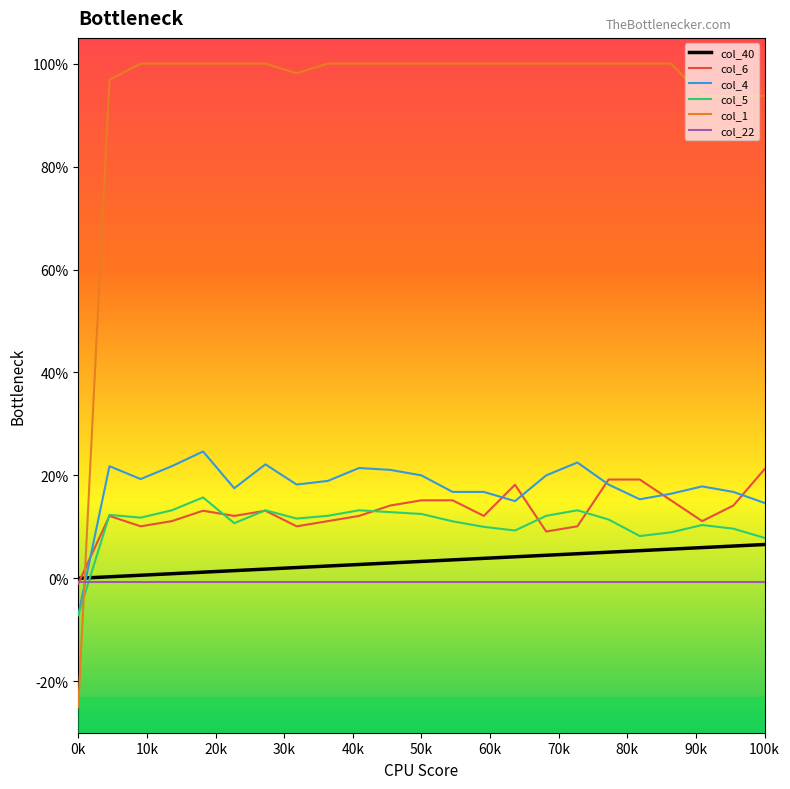

What are all the series names shown in the legend?

col_40, col_6, col_4, col_5, col_1, col_22